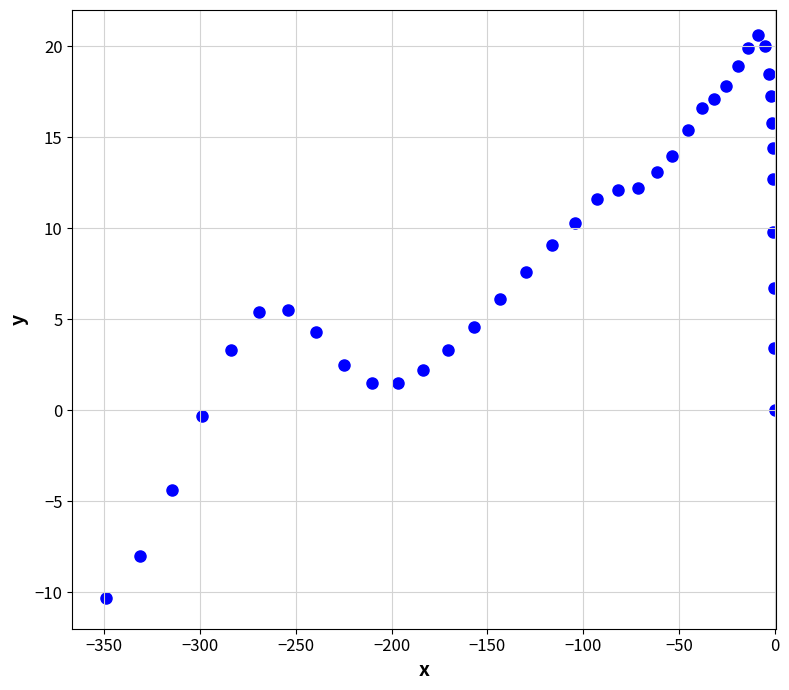

What is the range of Y values (max minus min)?

30.9